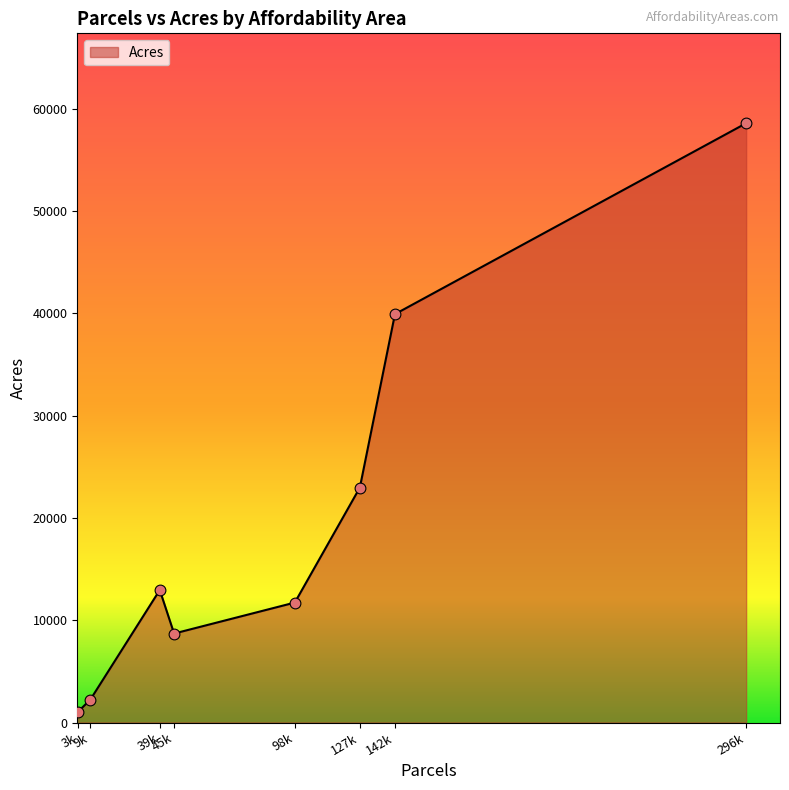

What is the greatest value displayed?

58564.9